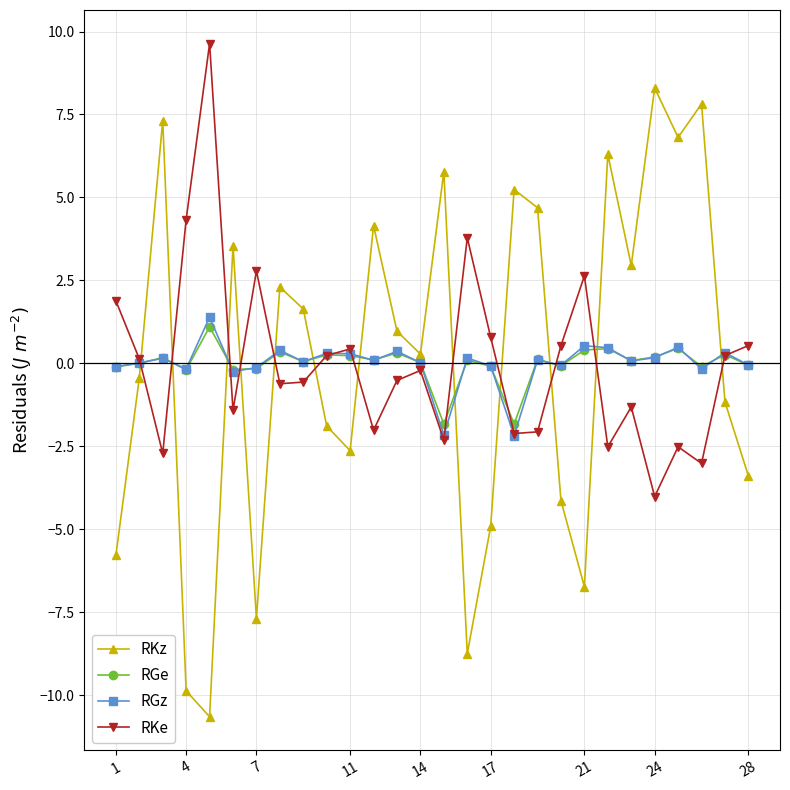

True or false: RGz has more than 1 points higher than both neighbors.

True